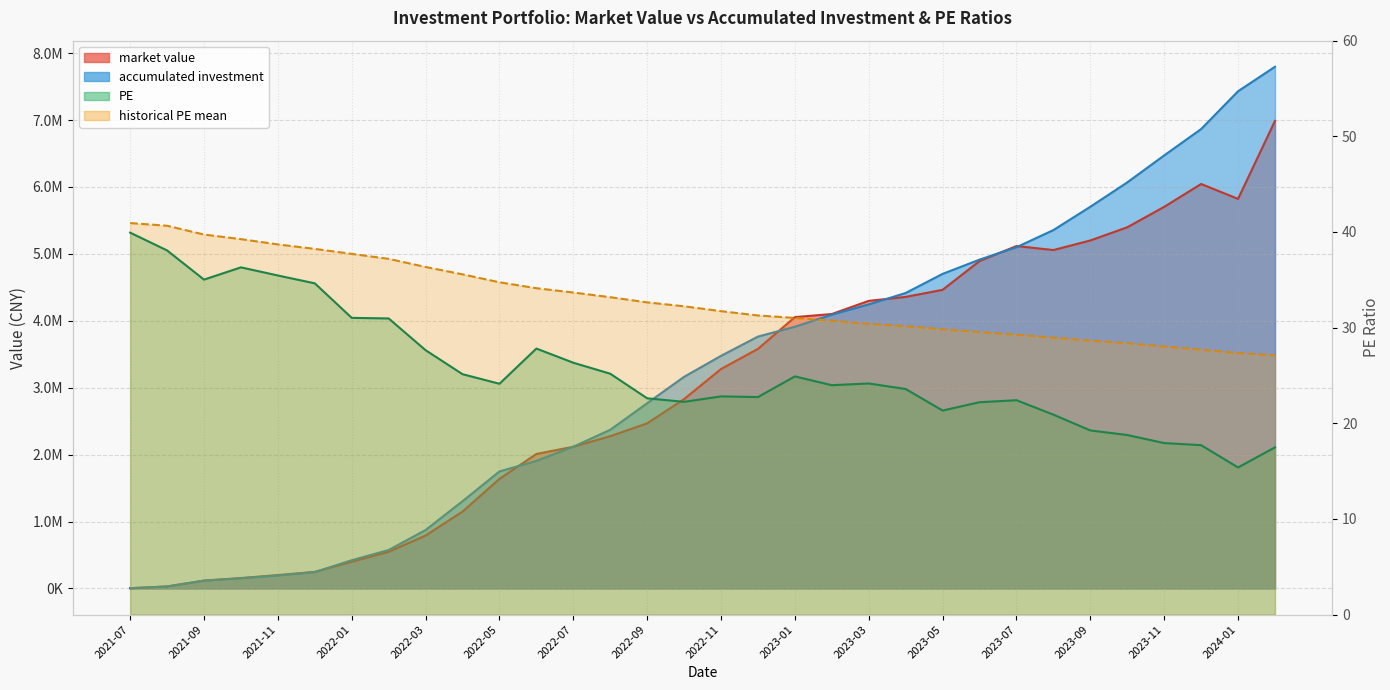

What is the difference between the maximum and minimum values in the accumulated investment series?

7791871.8